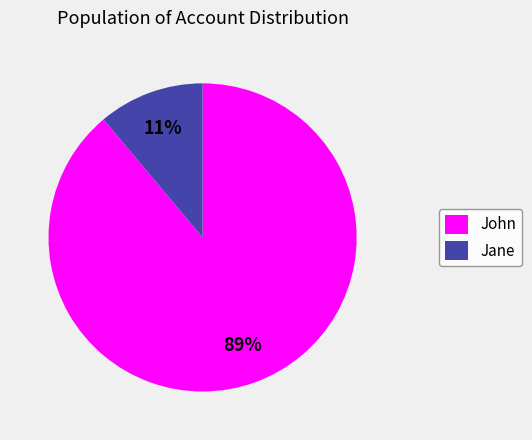

To the nearest percent, what is the combined percentage of Jane and John?

100%